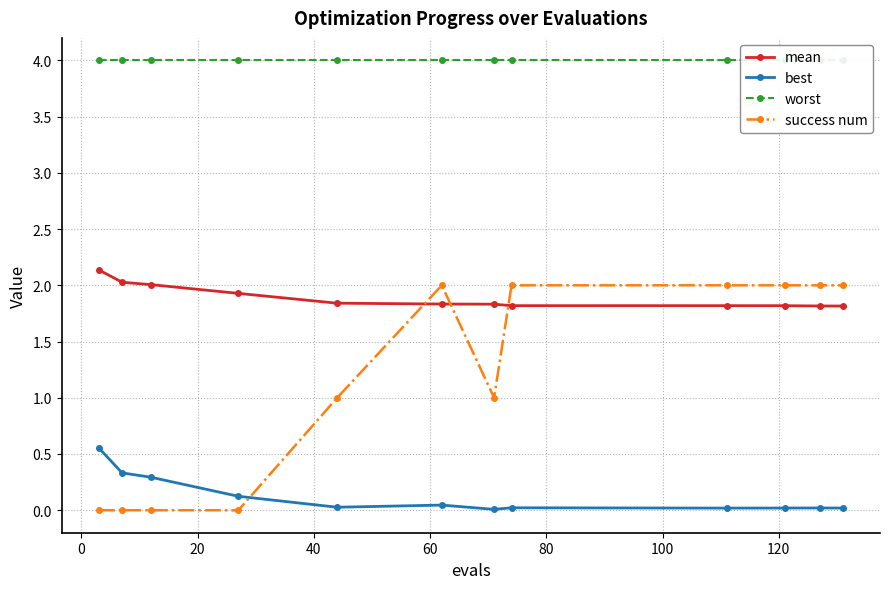

Reading right to left, list all the values displayed in this chart.

mean: 1.8	1.8	1.8	1.8	1.8	1.8	1.8	1.8	1.9	2.0	2.0	2.1
best: 0.0	0.0	0.0	0.0	0.0	0.0	0.0	0.0	0.1	0.3	0.3	0.6
worst: 4.0	4.0	4.0	4.0	4.0	4.0	4.0	4.0	4.0	4.0	4.0	4.0
success num: 2.0	2.0	2.0	2.0	2.0	1.0	2.0	1.0	0.0	0.0	0.0	0.0